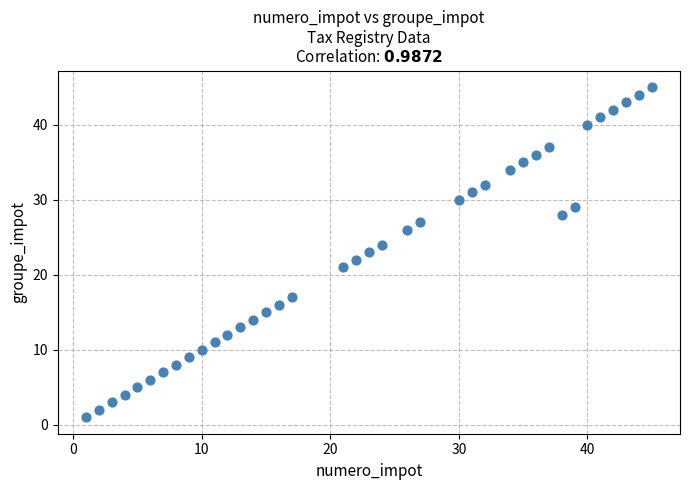

What is the range of X values (max minus min)?

44